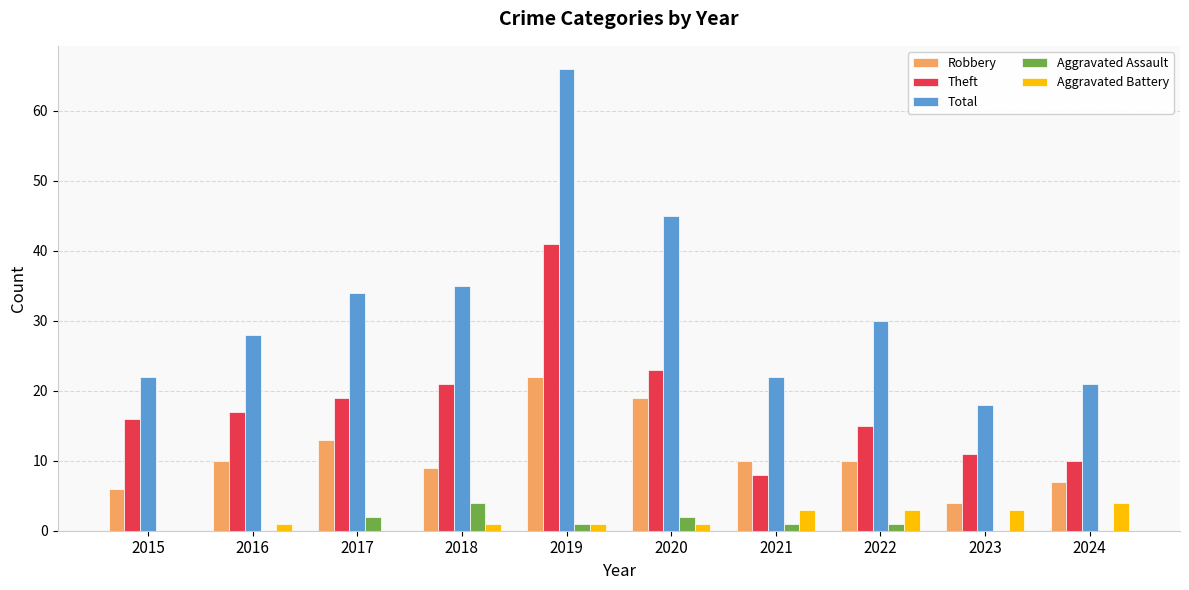

Which series has the largest total across all categories?

Total